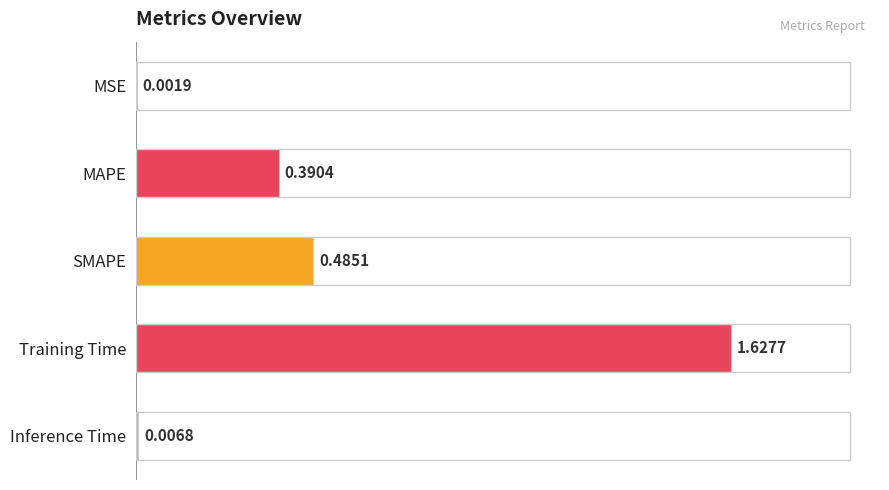

Where is the data nearest to the value 0?

MSE